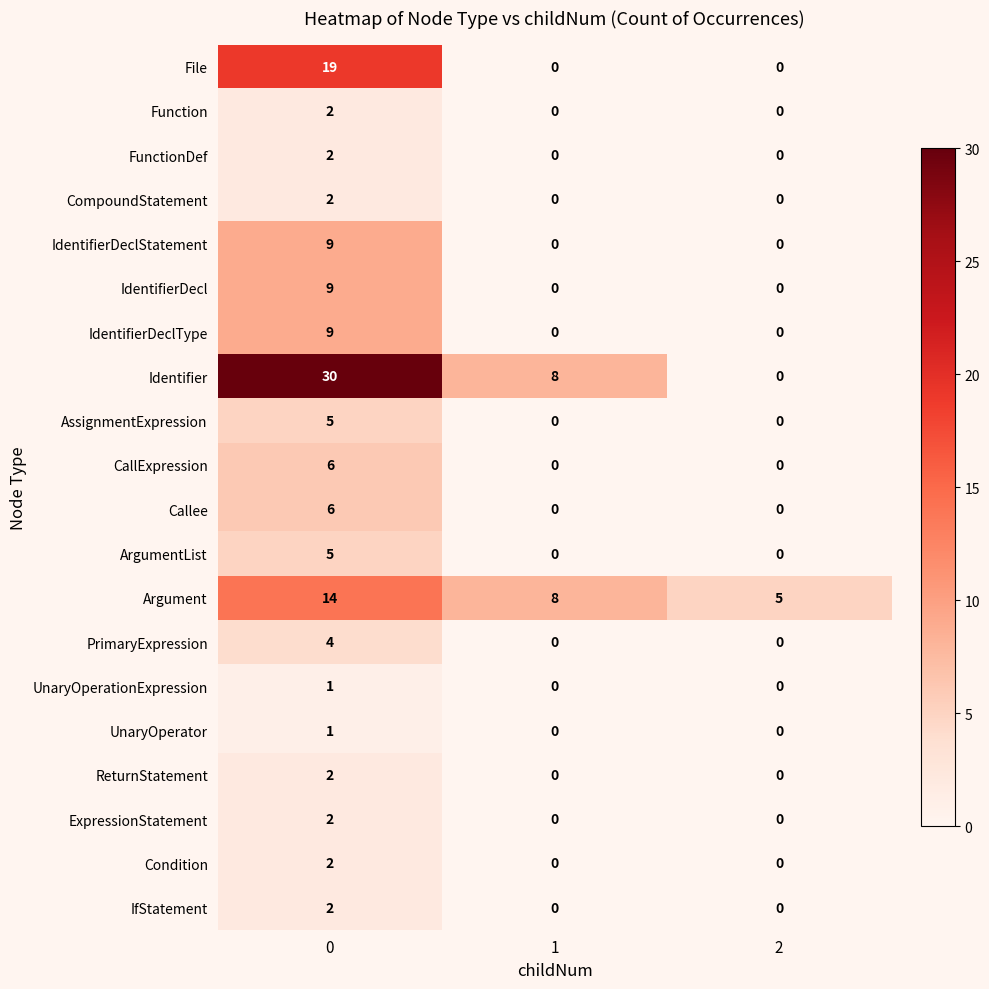

The value of UnaryOperationExpression at 0 is 1. True or false?

True